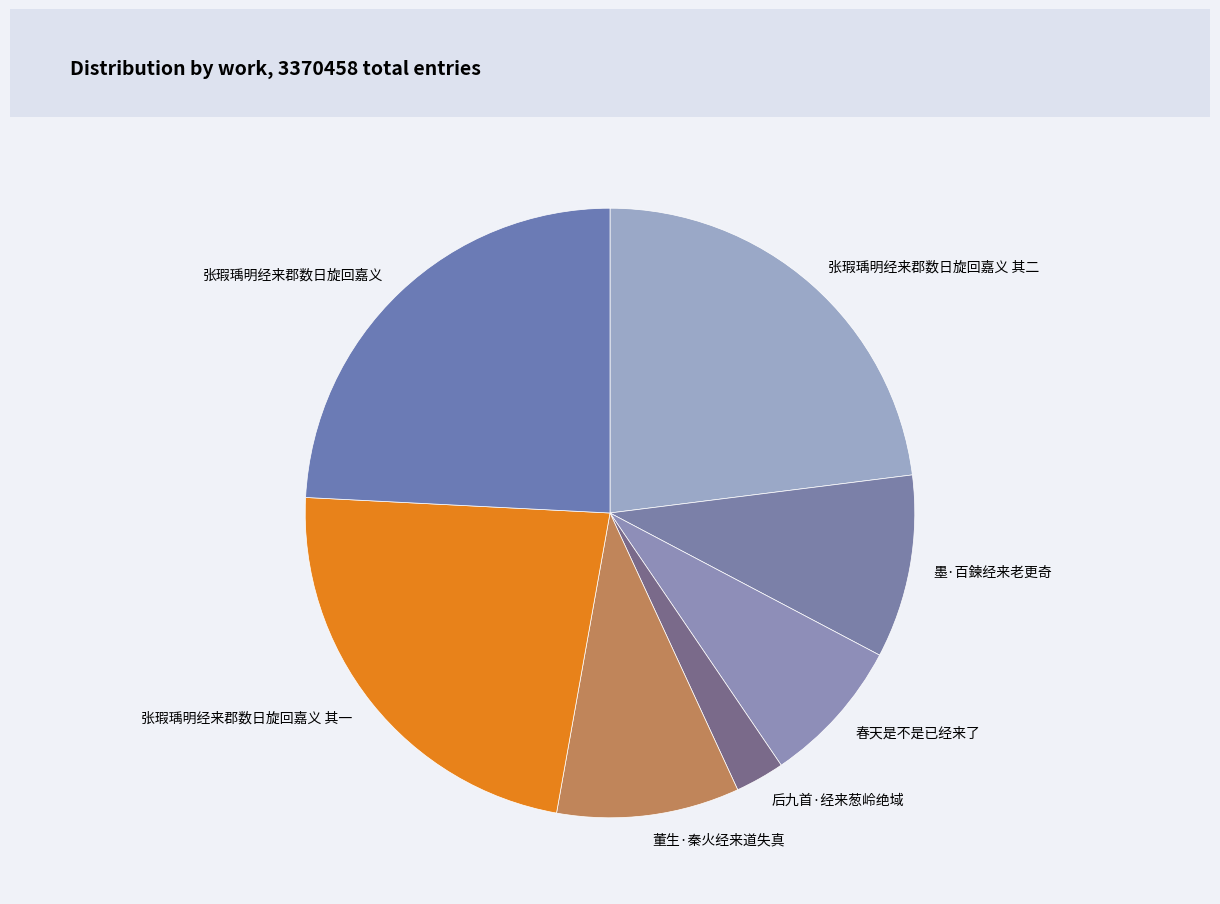

How many segments does this pie chart have?

7